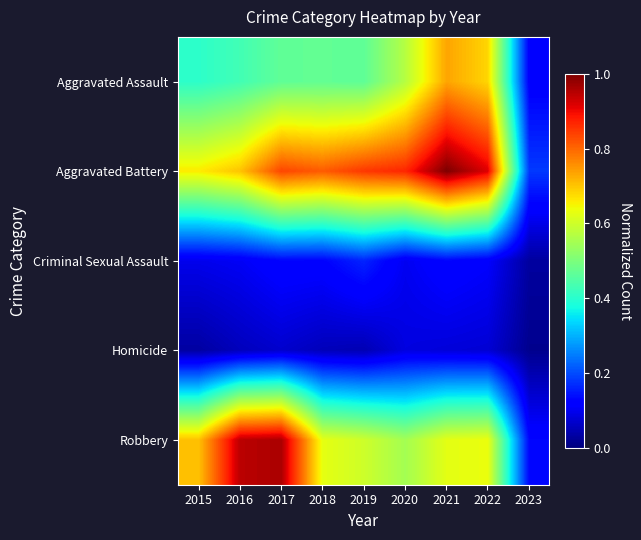

Reading left to right, transcribe all the data shown in this chart.

Aggravated Assault: 2015=0.4	2016=0.4	2017=0.5	2018=0.5	2019=0.5	2020=0.6	2021=0.7	2022=0.7	2023=0.1
Aggravated Battery: 2015=0.7	2016=0.7	2017=0.8	2018=0.8	2019=0.8	2020=0.9	2021=1.0	2022=0.9	2023=0.2
Criminal Sexual Assault: 2015=0.1	2016=0.1	2017=0.1	2018=0.1	2019=0.2	2020=0.1	2021=0.1	2022=0.1	2023=0.0
Homicide: 2015=0.0	2016=0.1	2017=0.1	2018=0.1	2019=0.0	2020=0.1	2021=0.1	2022=0.1	2023=0.0
Robbery: 2015=0.7	2016=0.9	2017=1.0	2018=0.6	2019=0.6	2020=0.5	2021=0.6	2022=0.6	2023=0.1